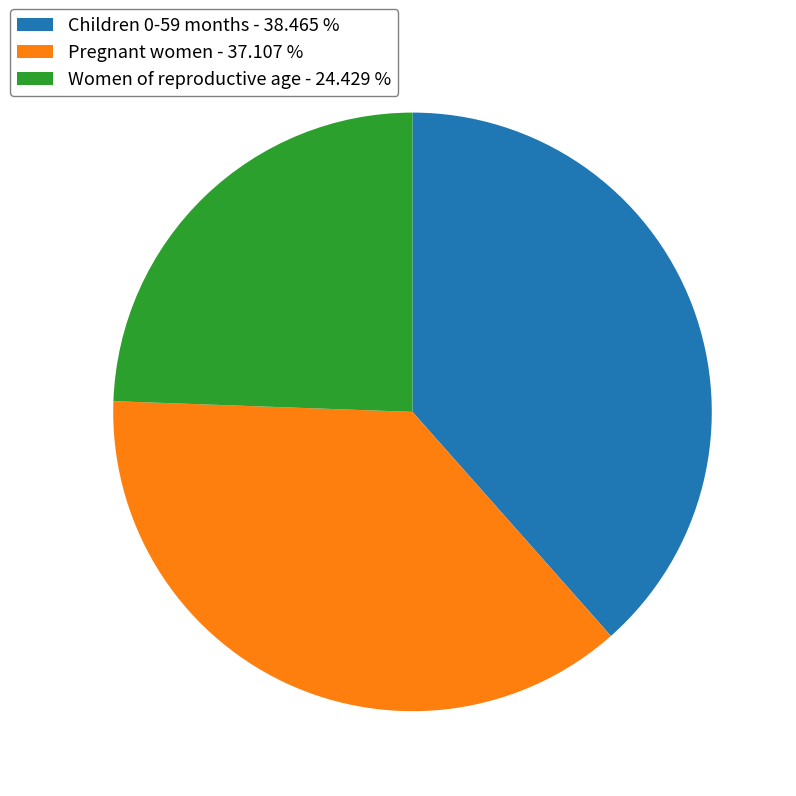

Between Women of reproductive age - 24.429 % and Children 0-59 months - 38.465 %, which is larger?

Children 0-59 months - 38.465 %